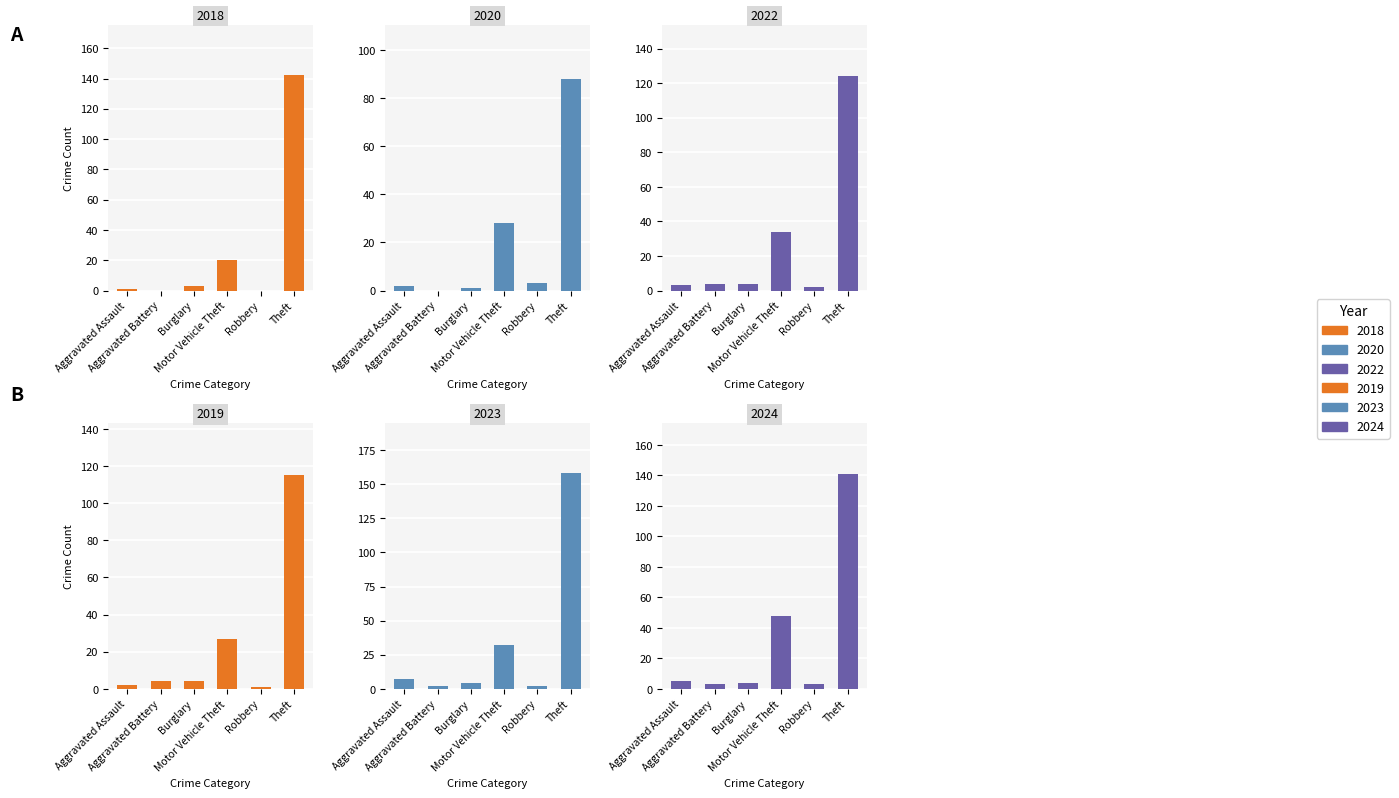

Is it true that 2020 equals 2 at Aggravated Assault?

True